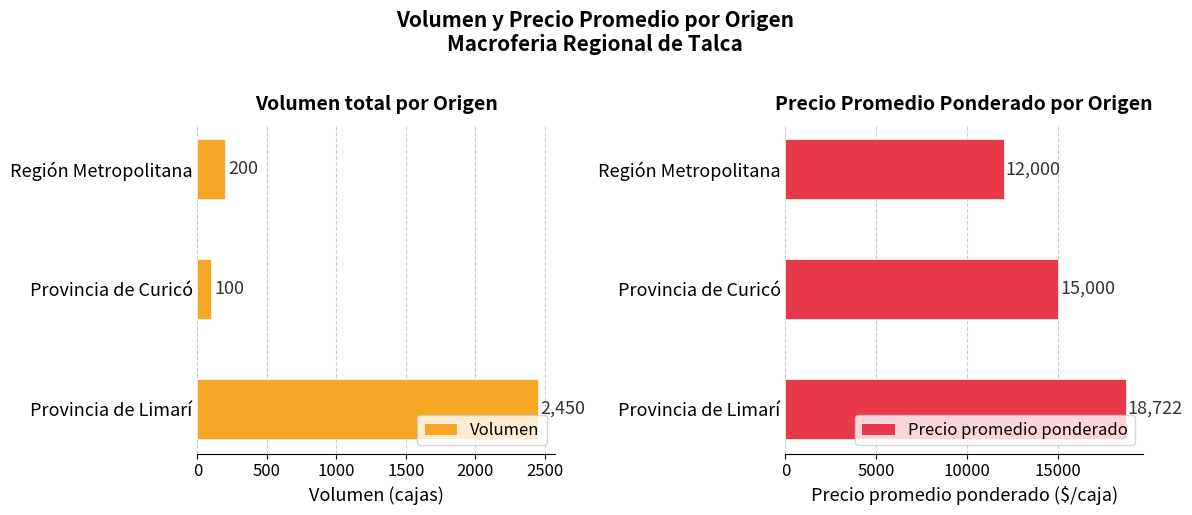

At how many categories does at least one series exceed 4376?

3